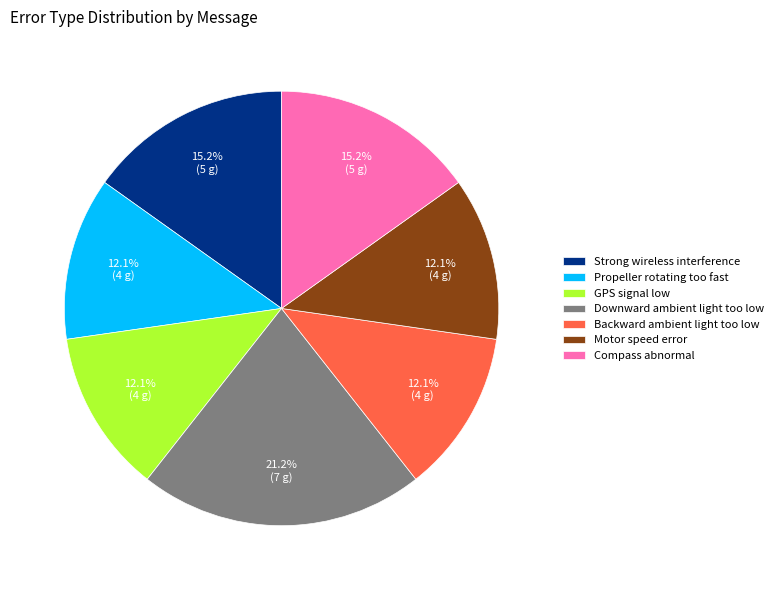

How much of the chart is everything except Propeller rotating too fast?

87.9%